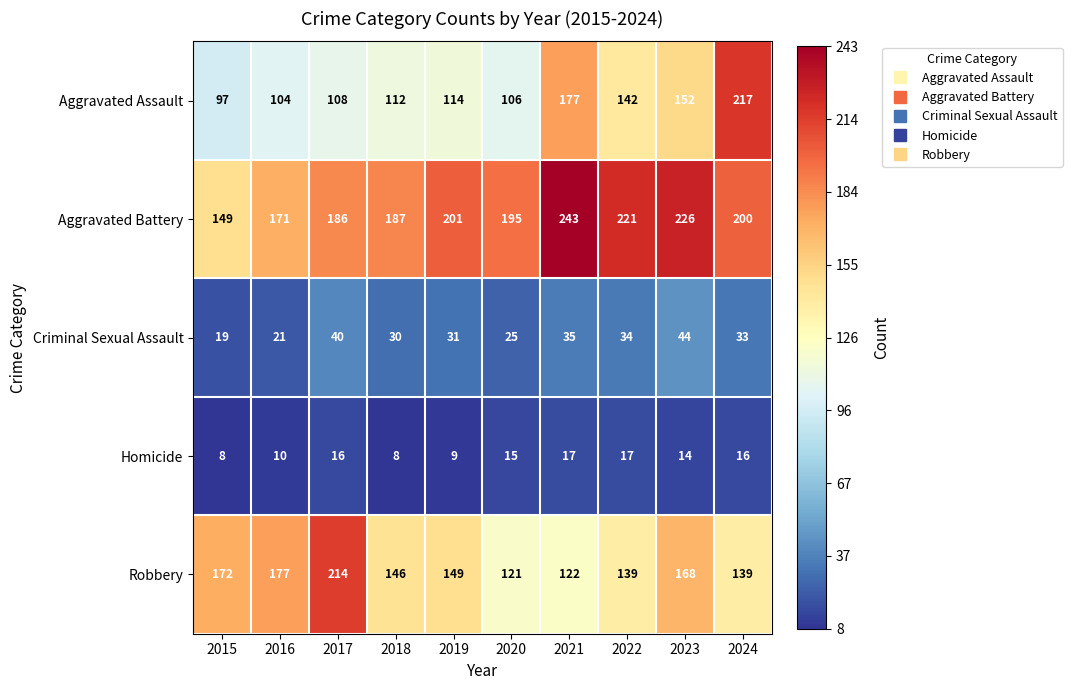

At which category is the sum across all series the highest?

2024